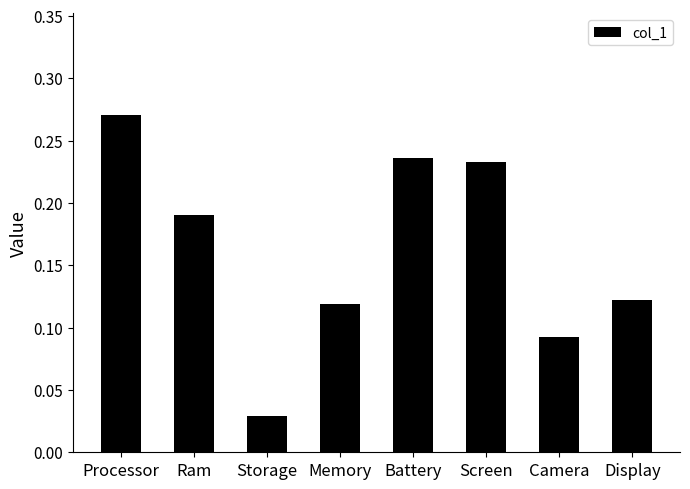

What is the change in value from Processor to Camera?

-0.2